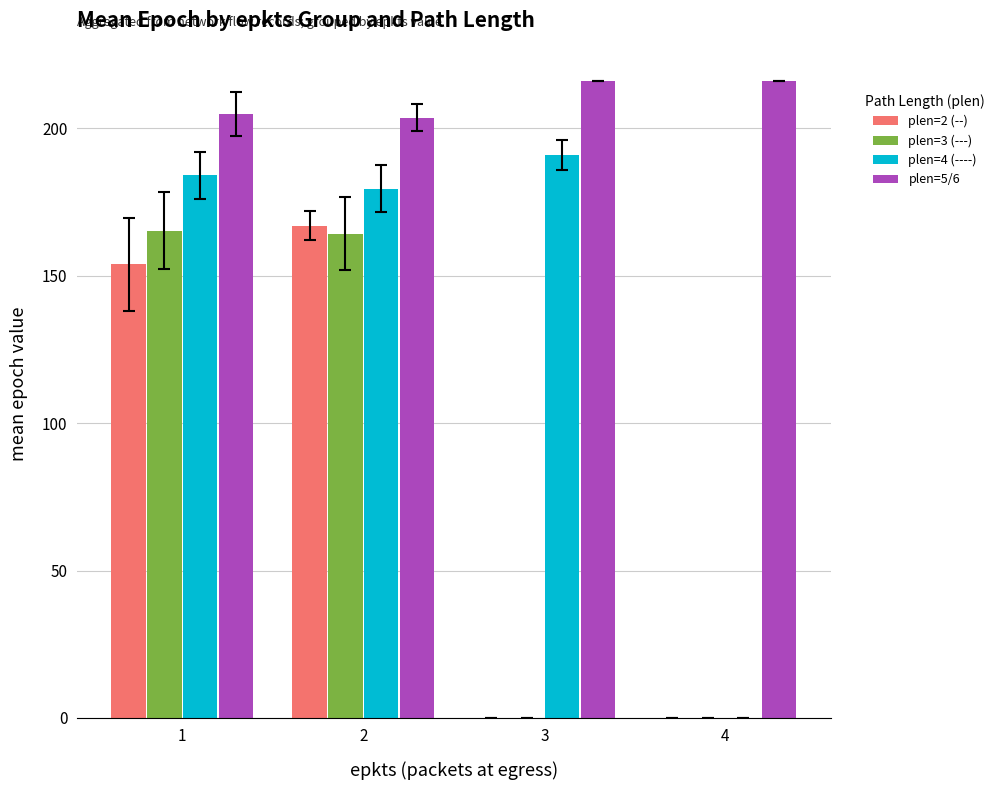

How many groups of bars are there?

4